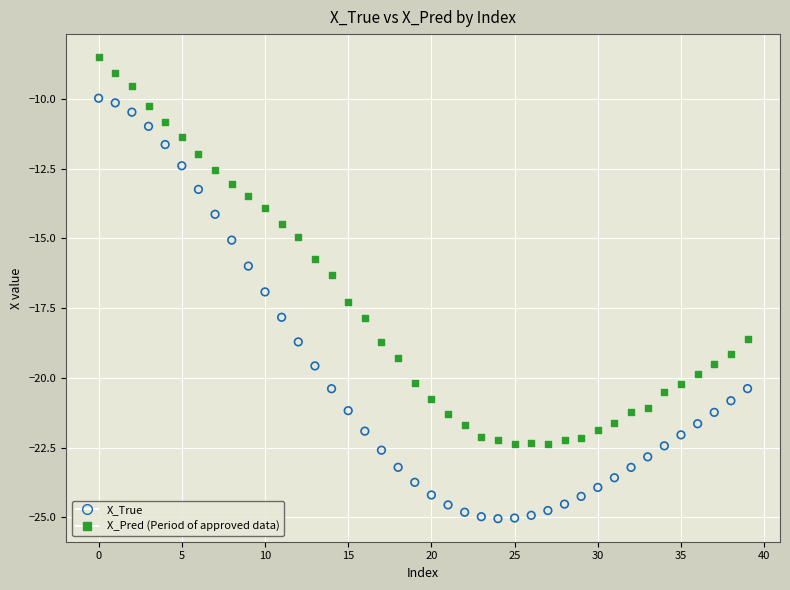

Across all data points, what is the range of Y values (max minus min)?

16.5